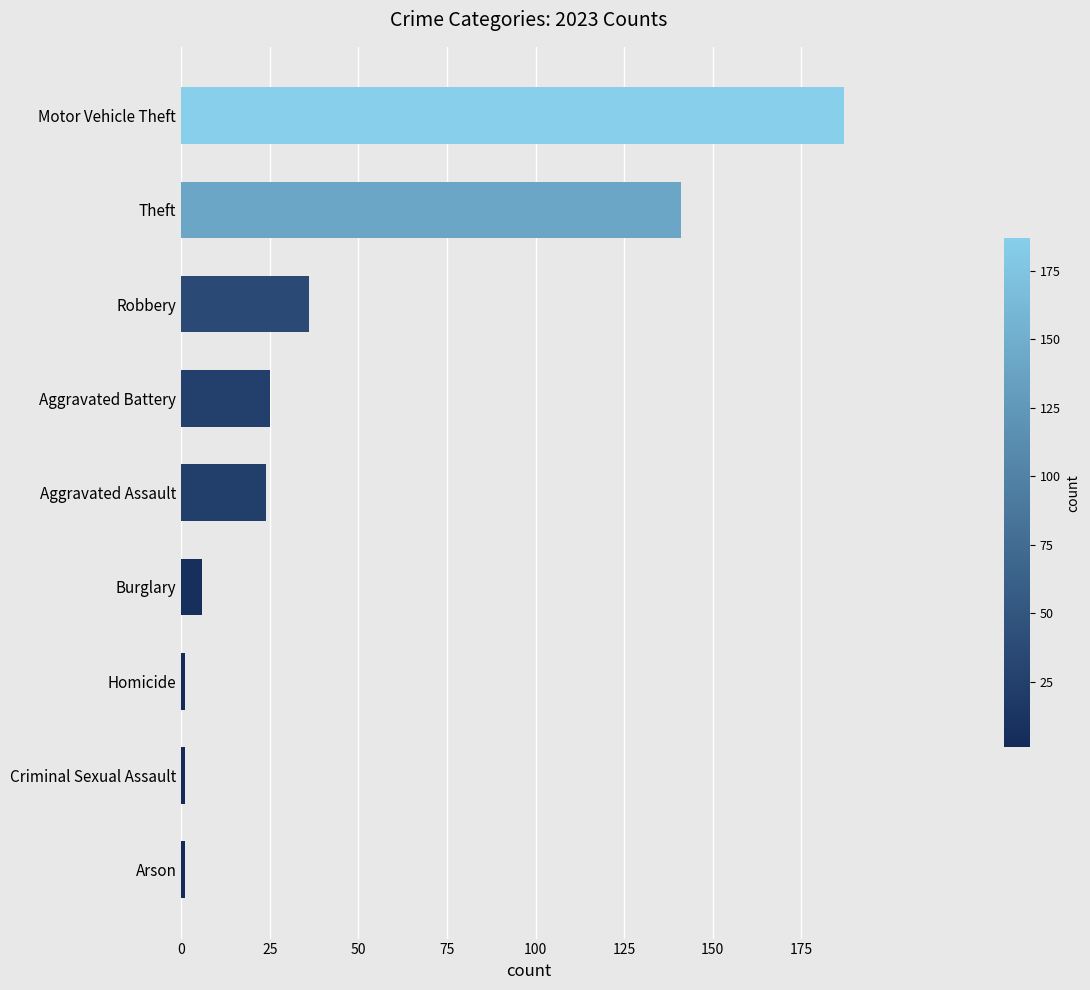

At which label is the value closest to 94?

Theft